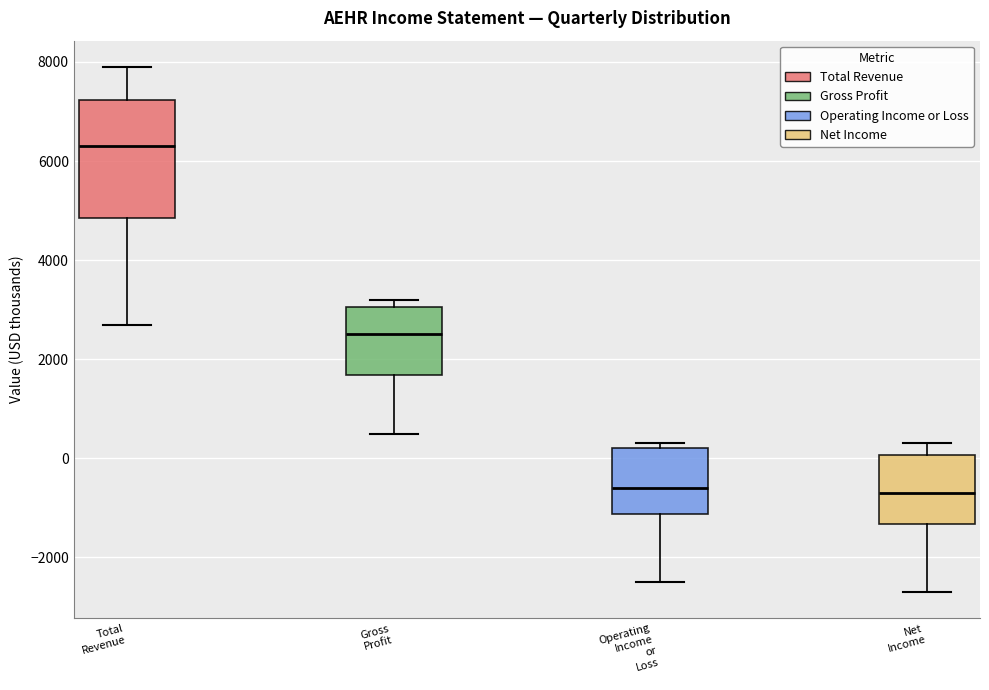

Reading left to right, transcribe this box plot: for each box, give where its median line is, the range the box spans, and where its two whiskers end, as read against the y-axis. The values are not printed on the chart, so give them approximately, as read against the axis.

Total Revenue: median 6400, box 4800 to 7200, whiskers 2800 to 8000
Gross Profit: median 2600, box 1600 to 3000, whiskers 600 to 3200
Operating Income or Loss: median -600, box -1200 to 200, whiskers -2400 to 400
Net Income: median -600, box -1400 to 0, whiskers -2600 to 400